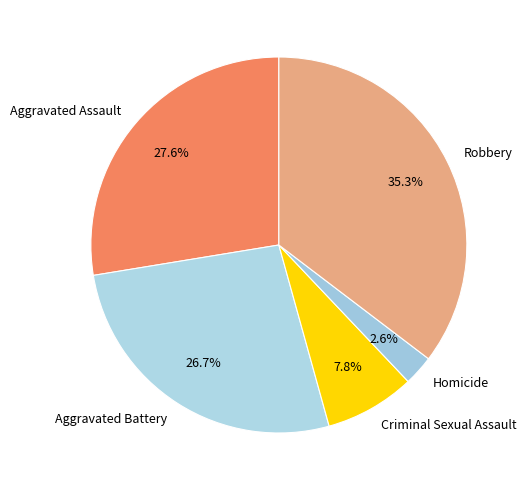

Is the sum of Homicide and Aggravated Assault greater than half?

No